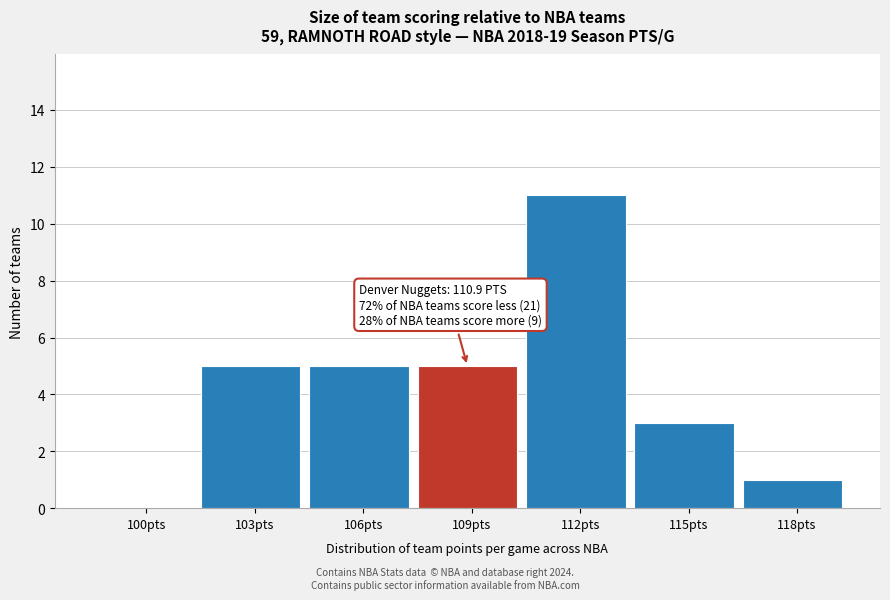

Reading left to right, extract all data points from this chart.

100pts=0	103pts=5	106pts=5	109pts=5	112pts=11	115pts=3	118pts=1